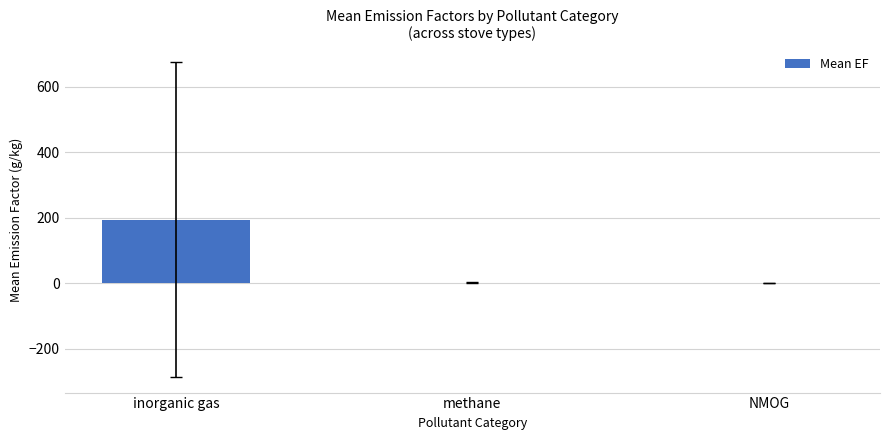

Is it true that the value at inorganic gas is 58.0?

False